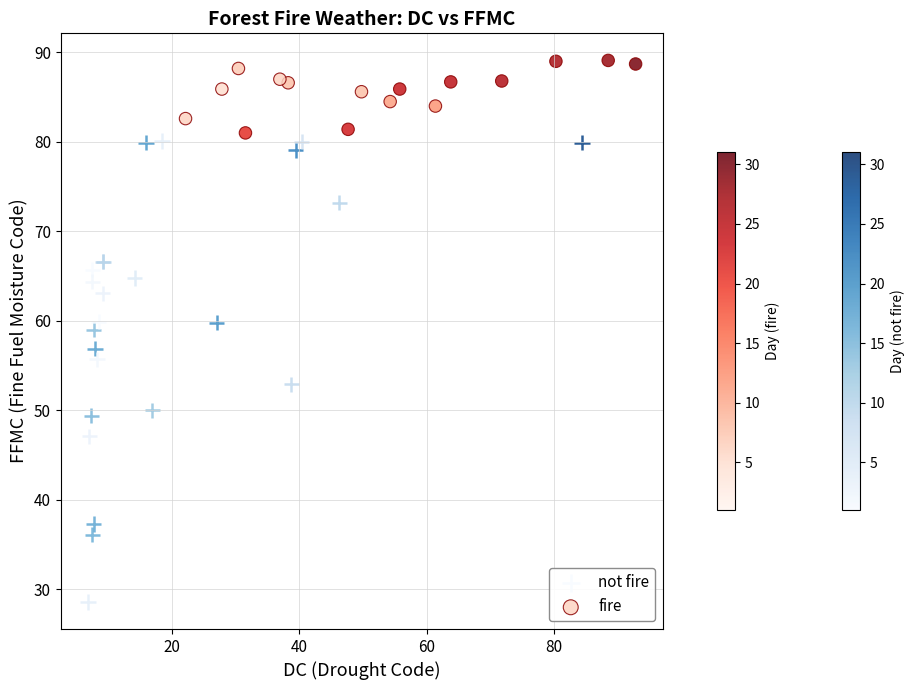

Which series contains the lowest Y value?

not fire